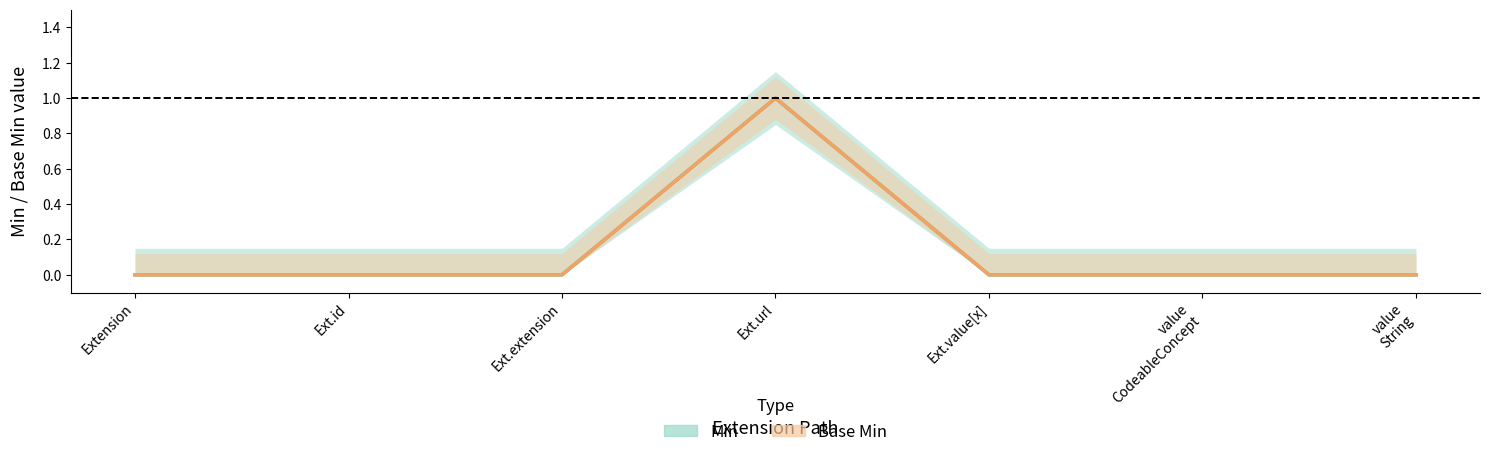

What is the difference between the maximum and minimum values in the Base Min series?

1